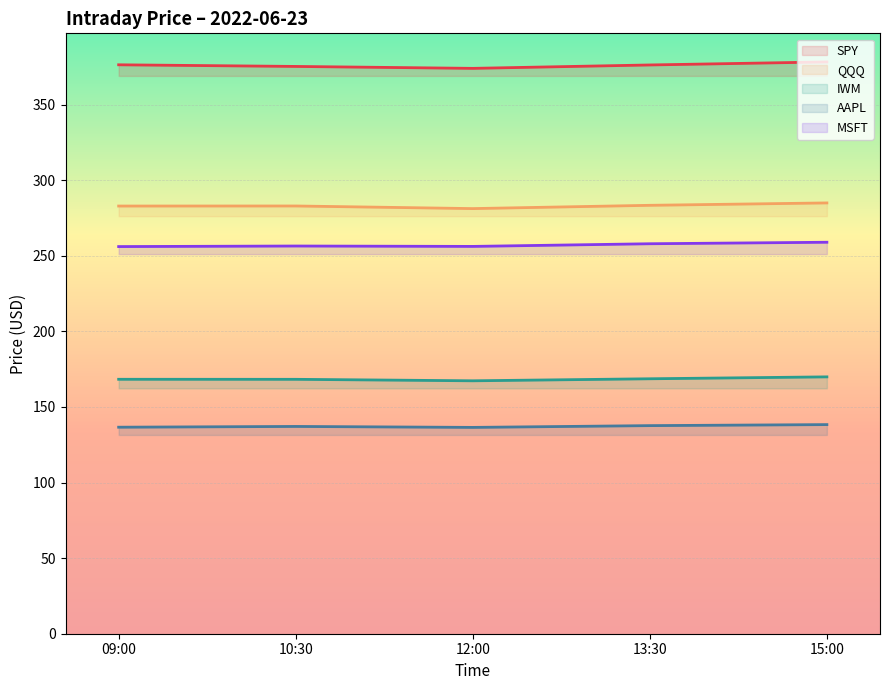

Which category has the highest value in the QQQ series?

15:00